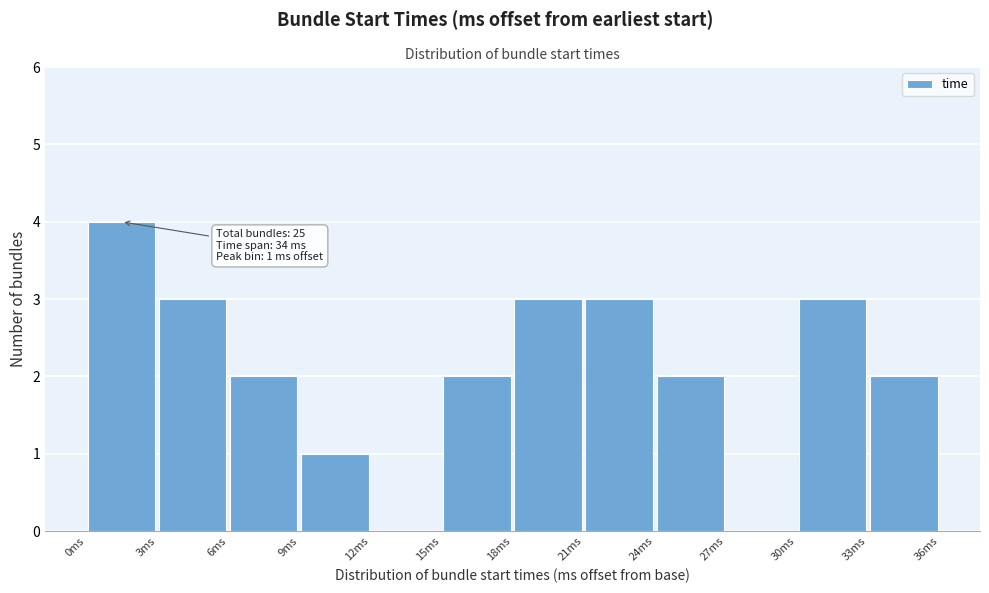

Which range on the x-axis has the tallest bar?

0 to 3